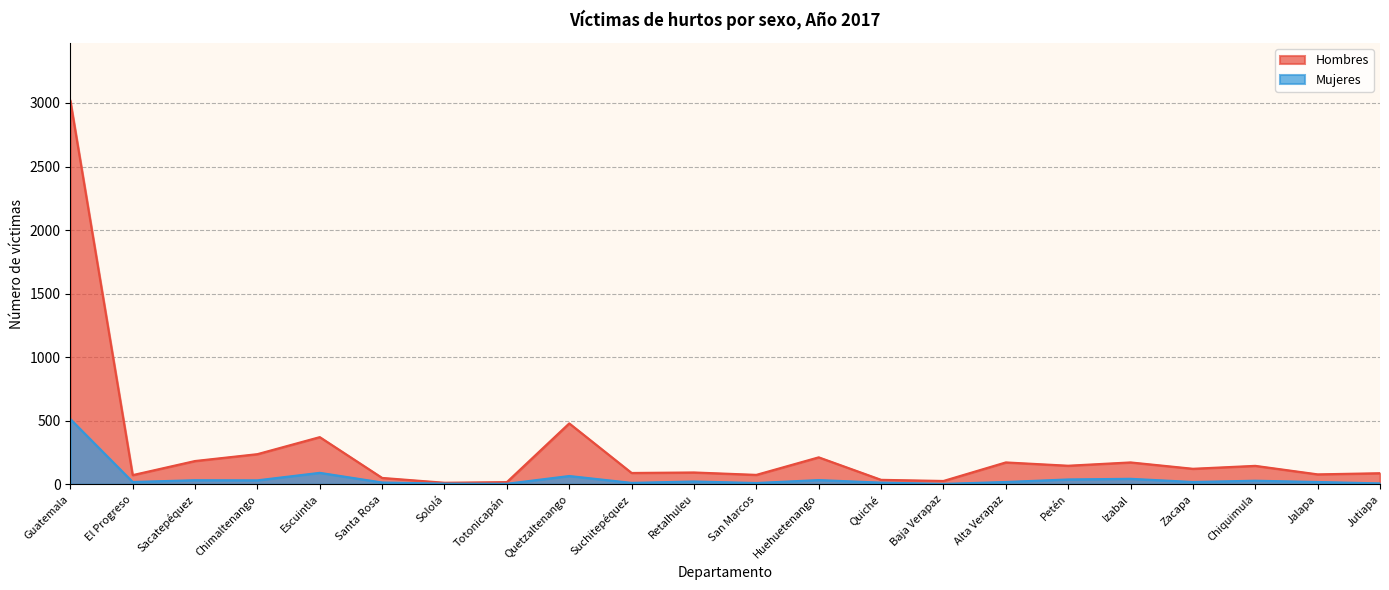

What value does the Mujeres series have at Huehuetenango, to the nearest 50?

50